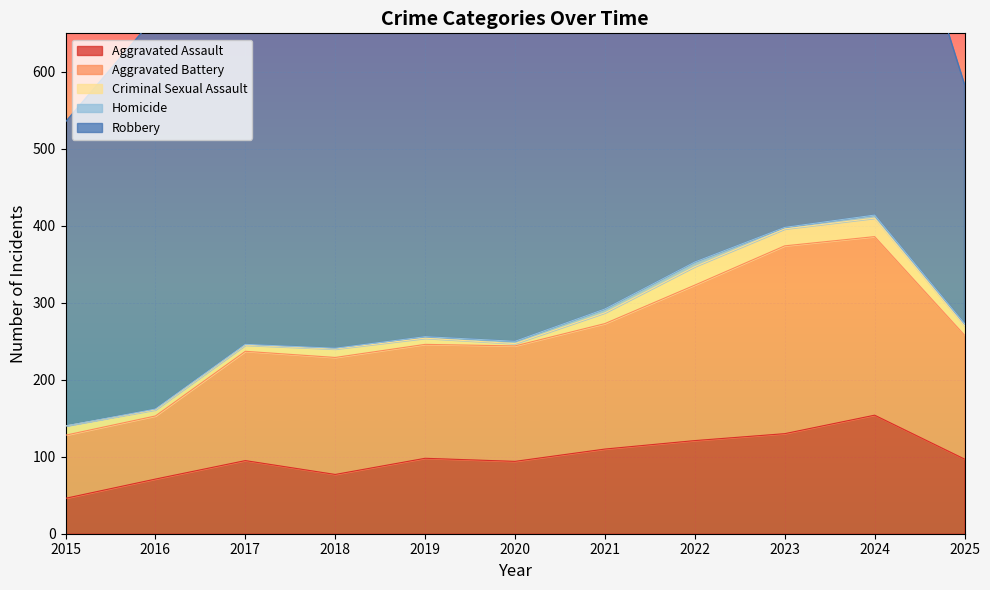

Which category has the lowest value in the Criminal Sexual Assault series?

2020